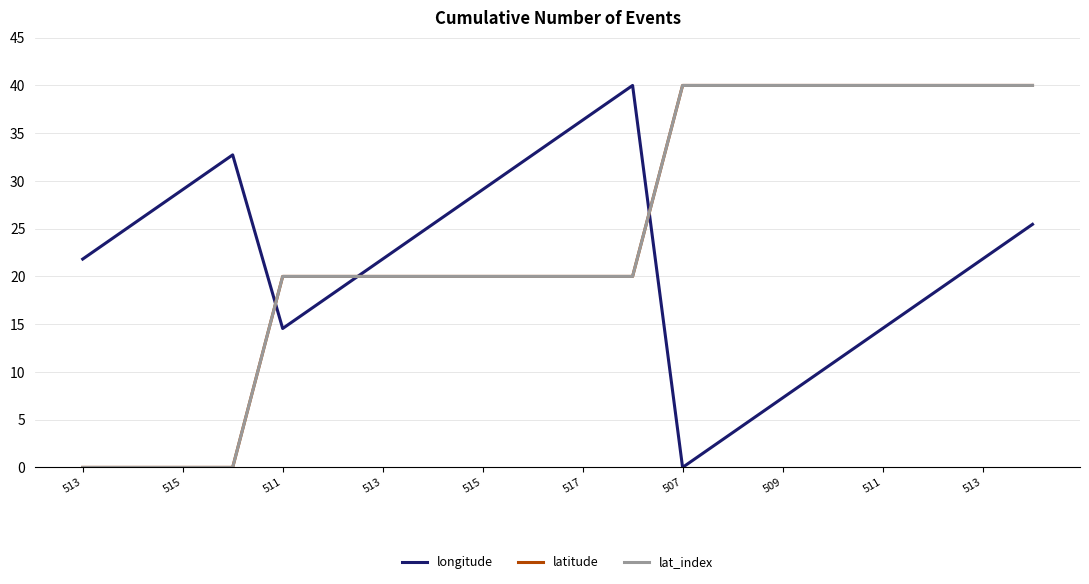

What is the average value of the latitude series?

24.0